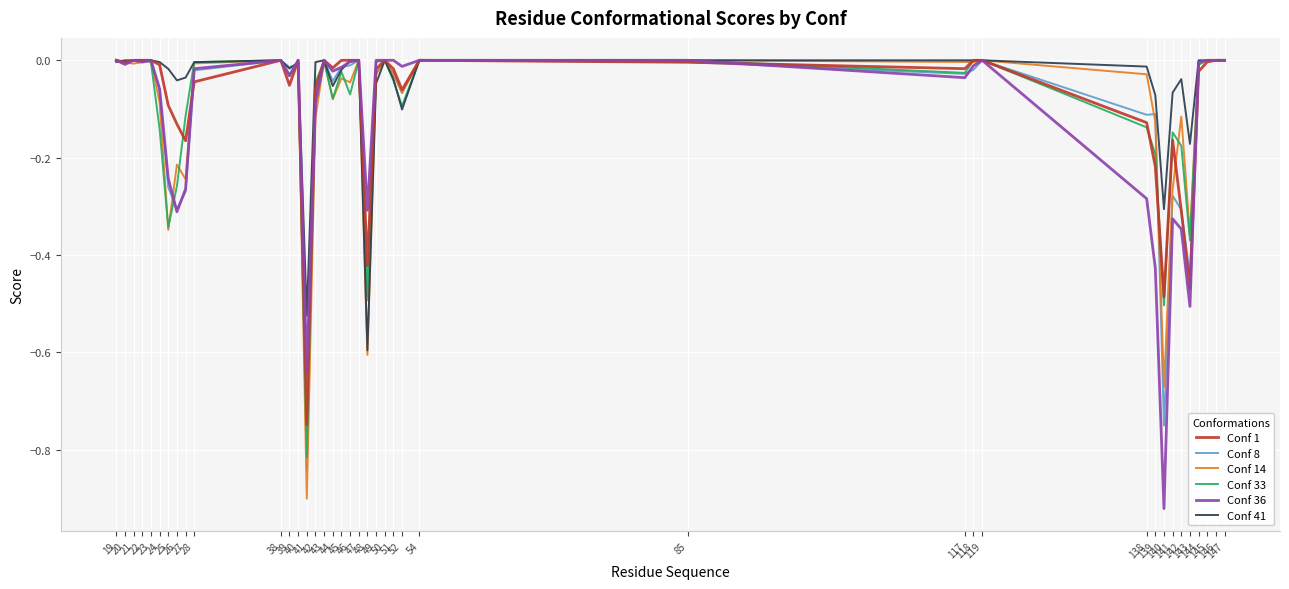

What are all the series names shown in the legend?

Conf 1, Conf 8, Conf 14, Conf 33, Conf 36, Conf 41